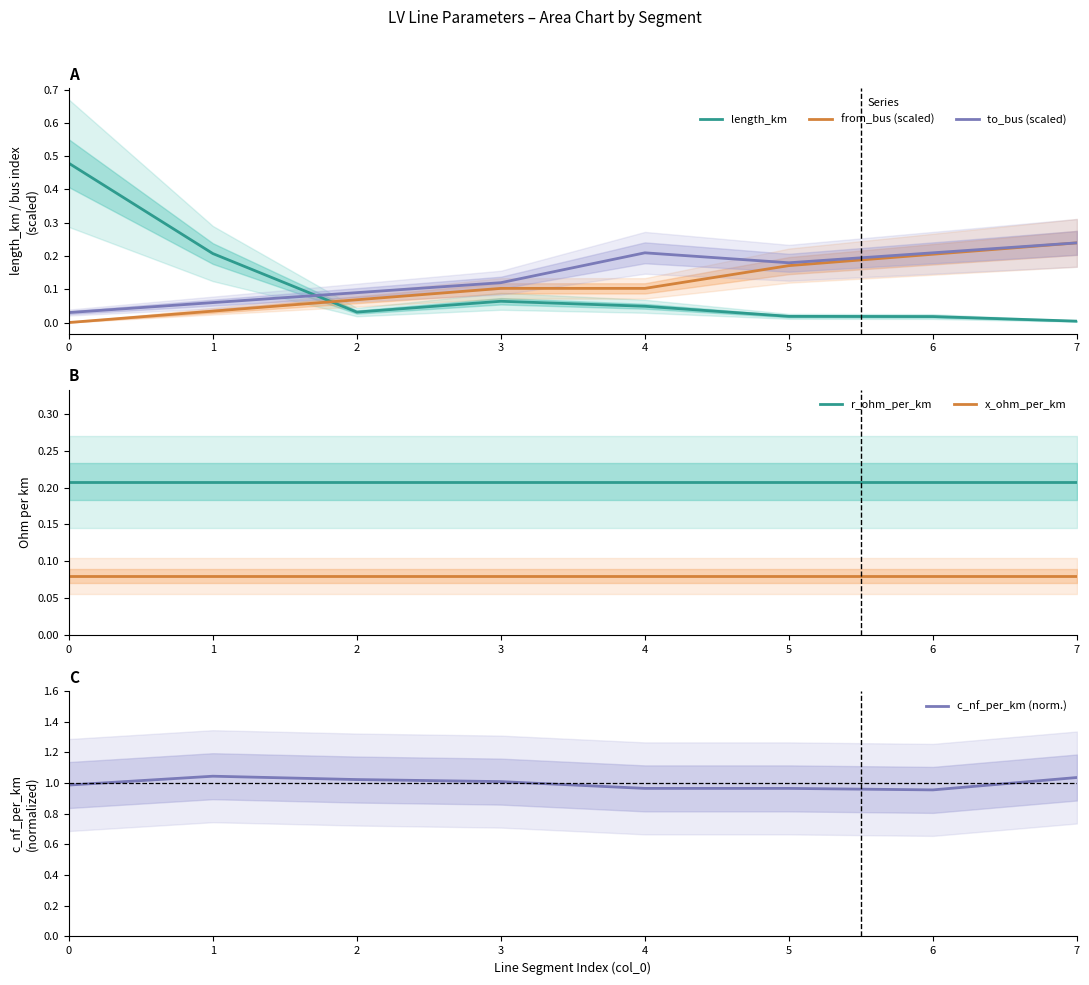

Reading right to left, extract all data points from this chart.

length_km: 7=0.0	6=0.0	5=0.0	4=0.0	3=0.1	2=0.0	1=0.2	0=0.5
from_bus (scaled): 7=0.2	6=0.2	5=0.2	4=0.1	3=0.1	2=0.1	1=0.0	0=0.0
to_bus (scaled): 7=0.2	6=0.2	5=0.2	4=0.2	3=0.1	2=0.1	1=0.1	0=0.0
r_ohm_per_km: 7=0.2	6=0.2	5=0.2	4=0.2	3=0.2	2=0.2	1=0.2	0=0.2
x_ohm_per_km: 7=0.1	6=0.1	5=0.1	4=0.1	3=0.1	2=0.1	1=0.1	0=0.1
c_nf_per_km (norm.): 7=1.0	6=1.0	5=1.0	4=1.0	3=1.0	2=1.0	1=1.0	0=1.0